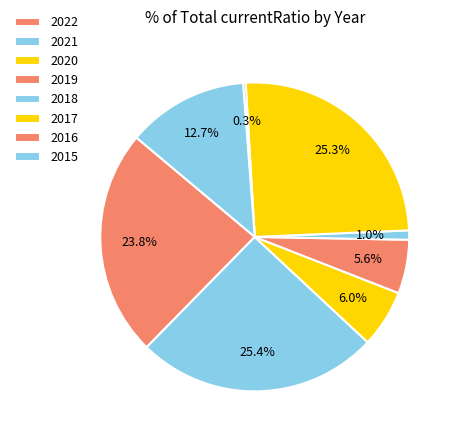

Which has a higher value, 2019 or 2021?

2021